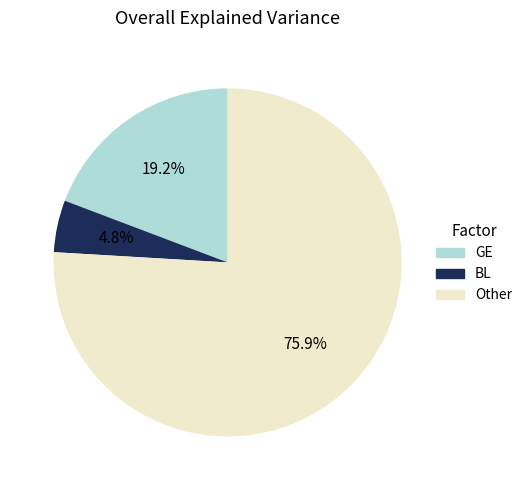

How many slices are in this pie chart?

3